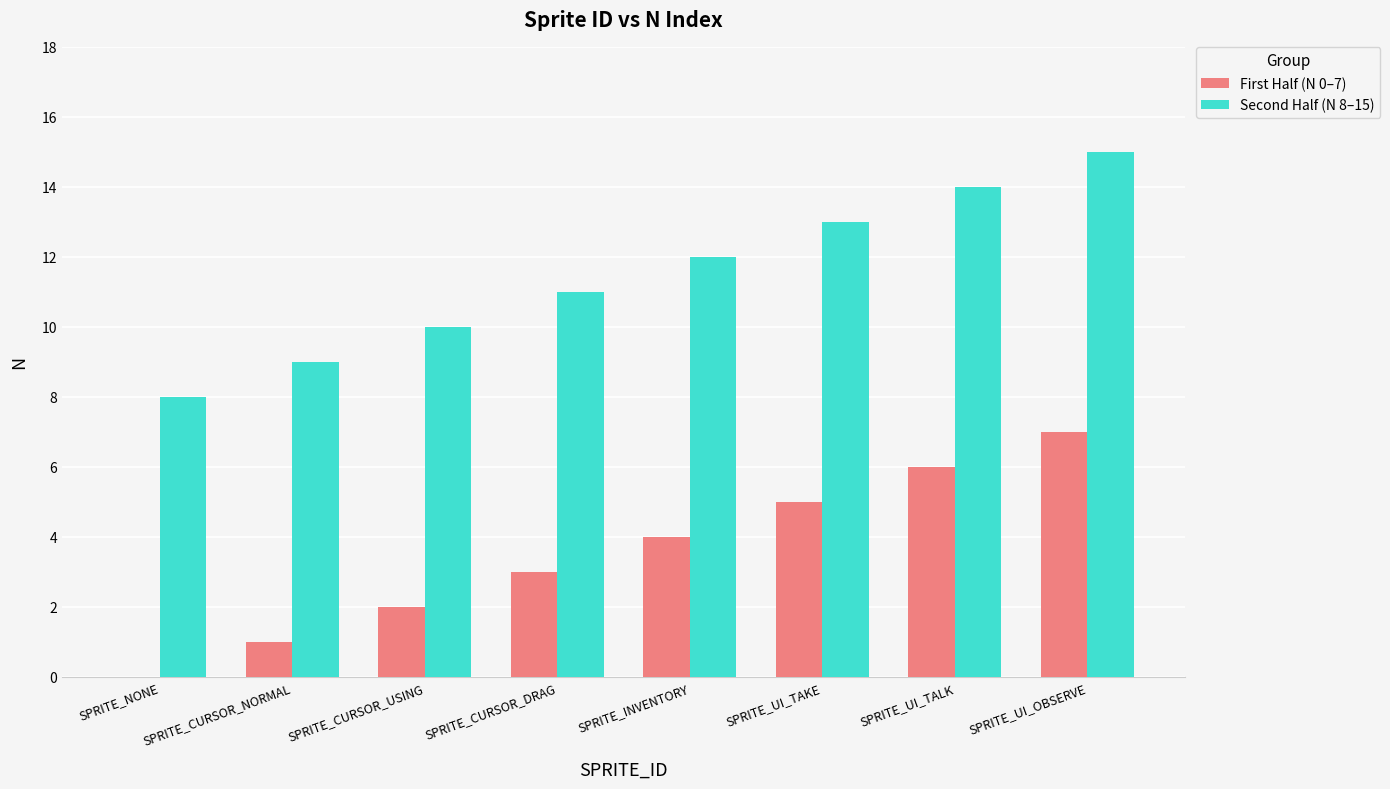

The value of Second Half (N 8–15) at SPRITE_CURSOR_DRAG is 3. True or false?

False